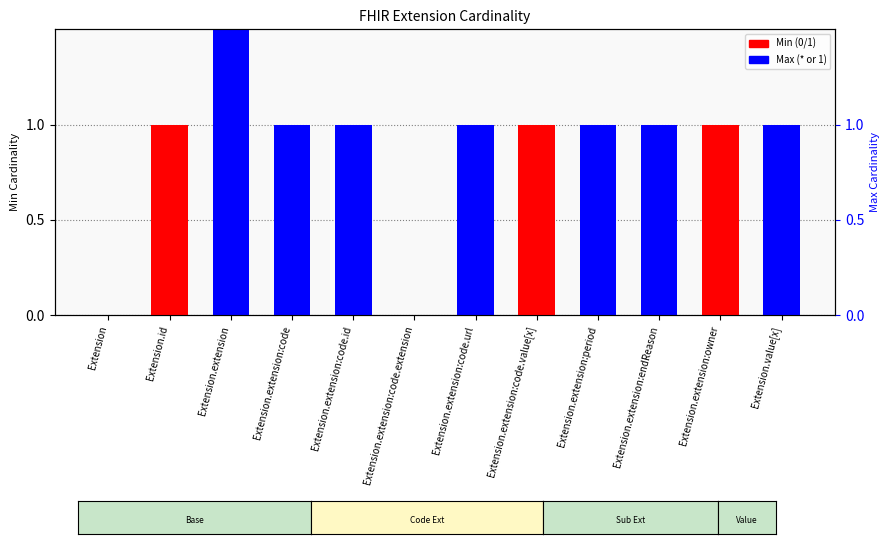

At which category does the chart reach its minimum across all series?

Extension